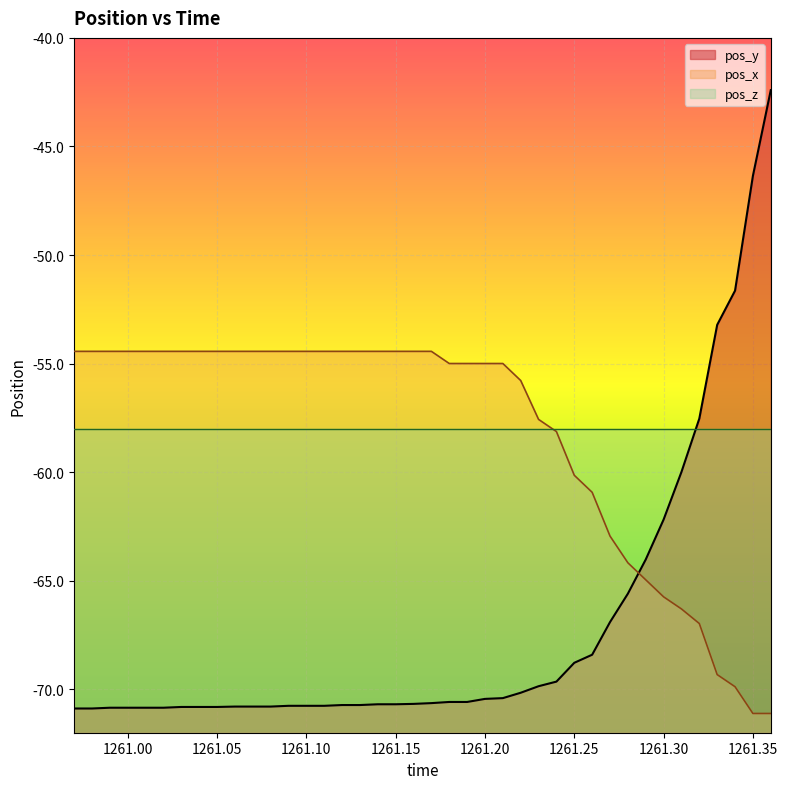

What is the minimum value shown in the chart?

-71.1